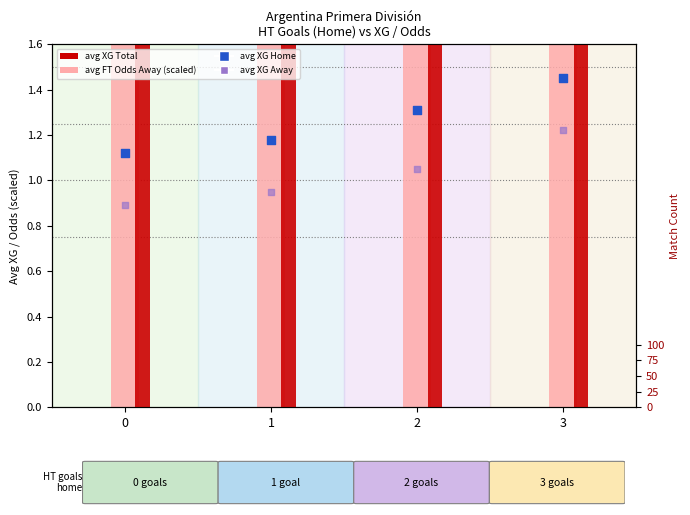

Is the value of avg XG Total at 2 greater than the value of avg XG Home at 1?

Yes